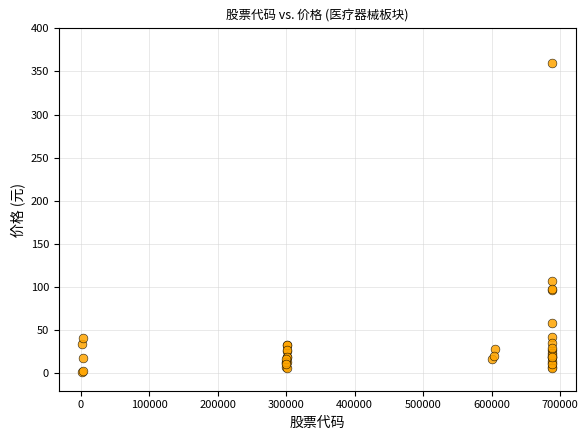

What Y value in the scatter plot is closest to 181?

107.1